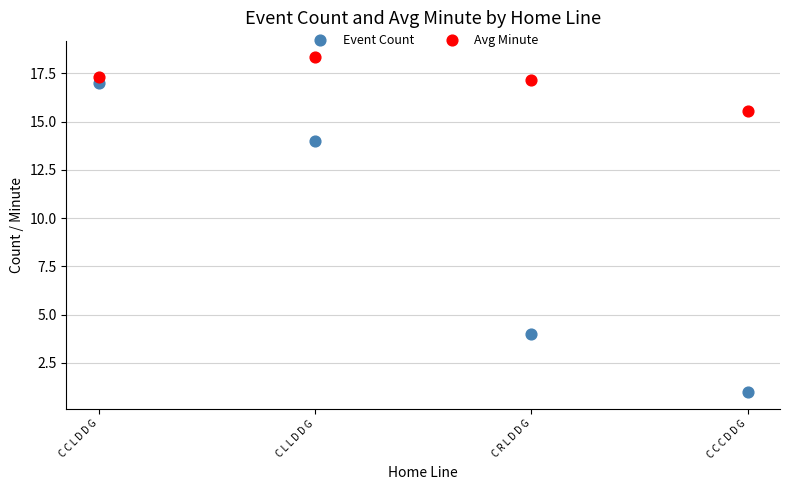

Which series reaches the minimum Y coordinate?

Event Count